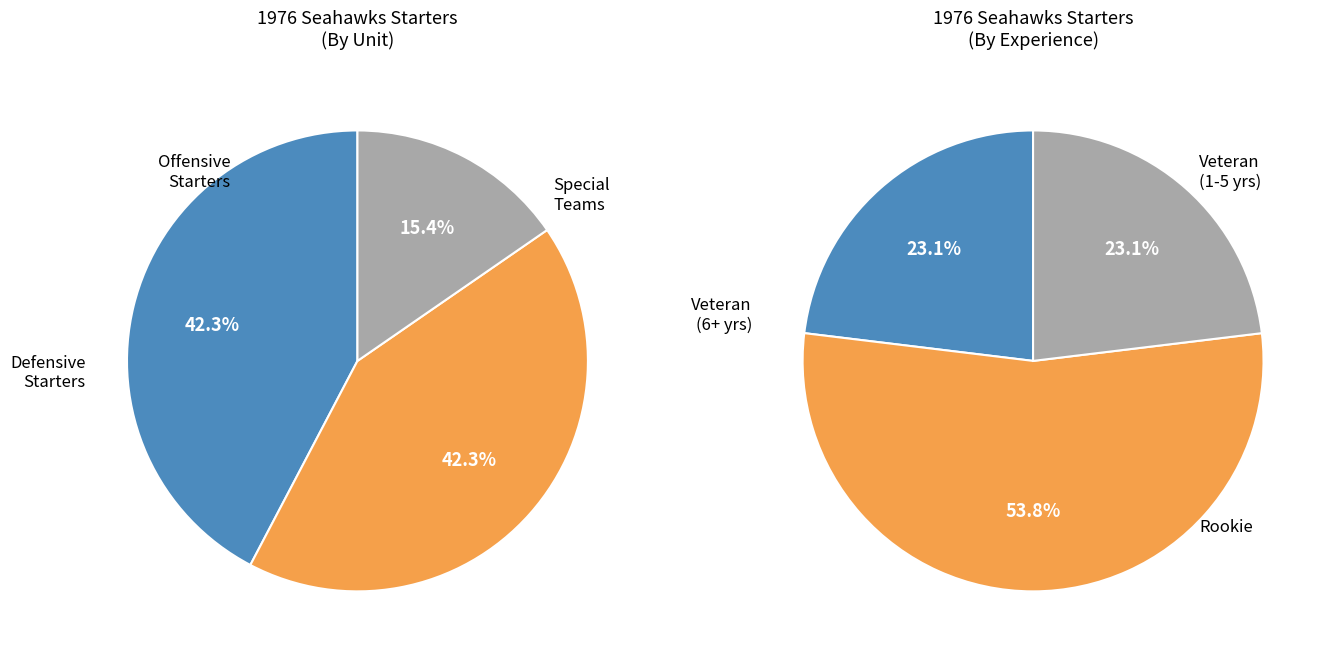

True or false: Offensive Starters accounts for 42% of the total.

True